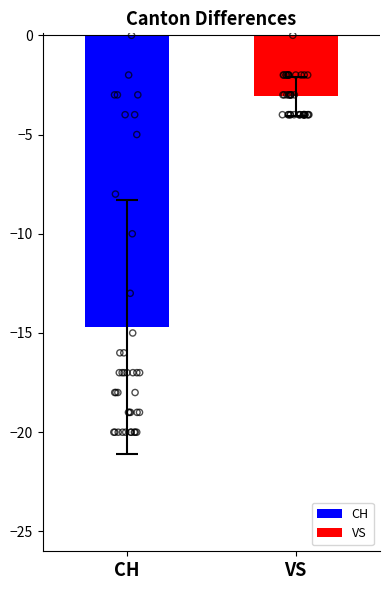

Which series reaches the minimum Y coordinate?

CH